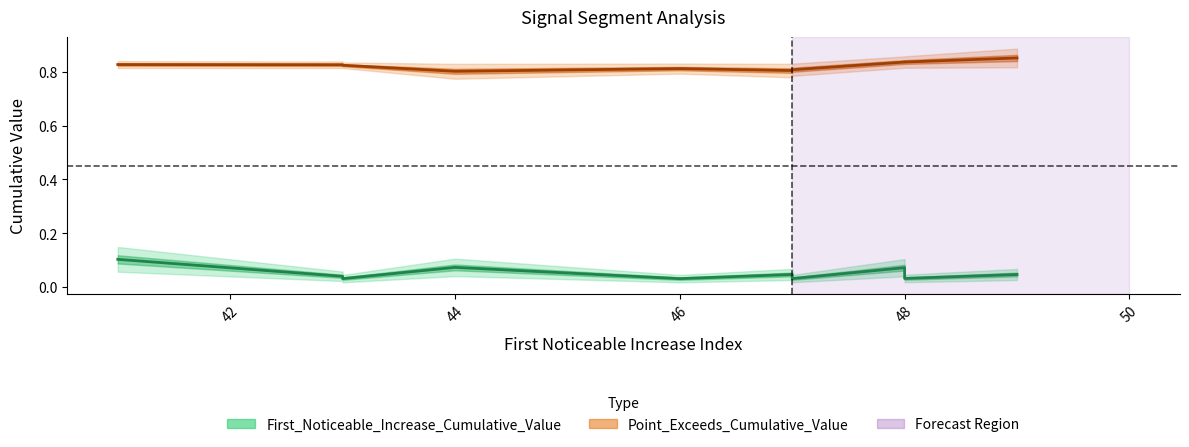

What is the sum of all Point_Exceeds_Cumulative_Value values?

8.2